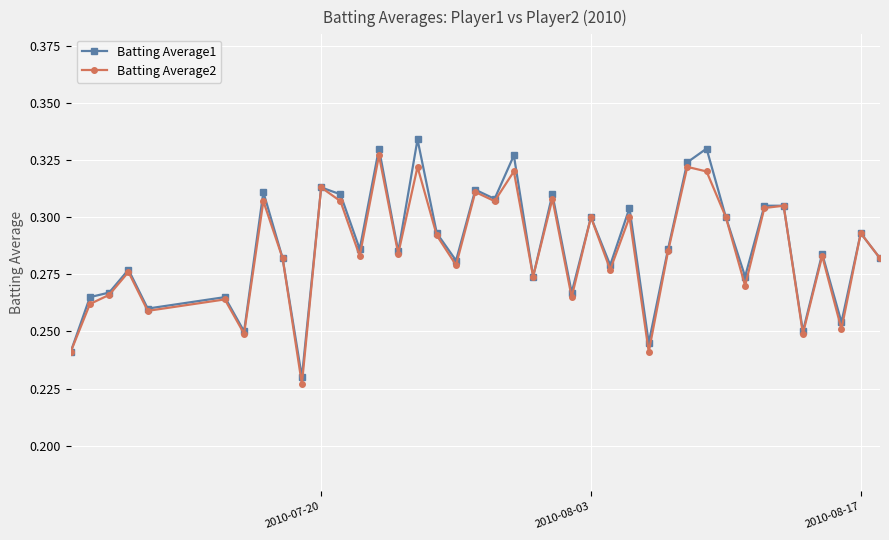

How many lines are shown in the chart?

2